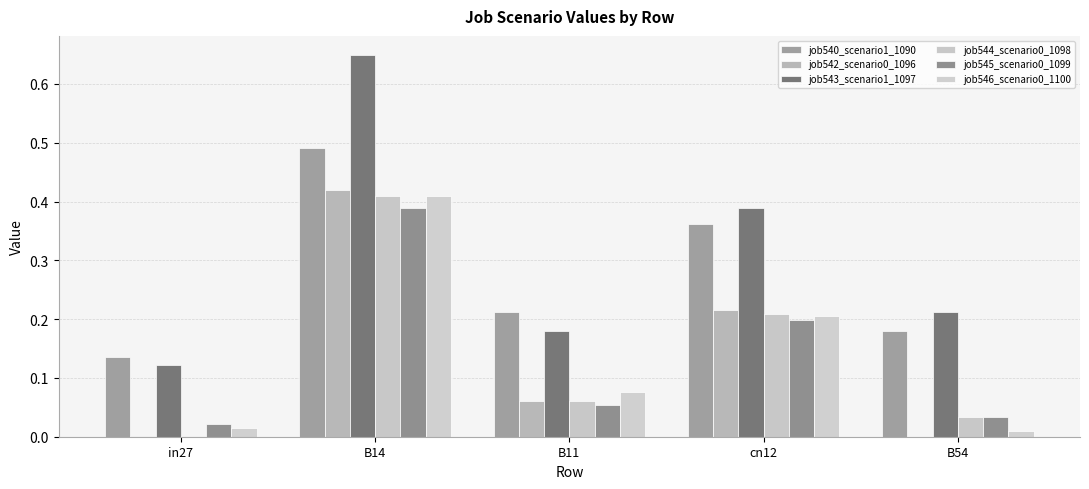

At which category does the chart reach its peak across all series?

B14